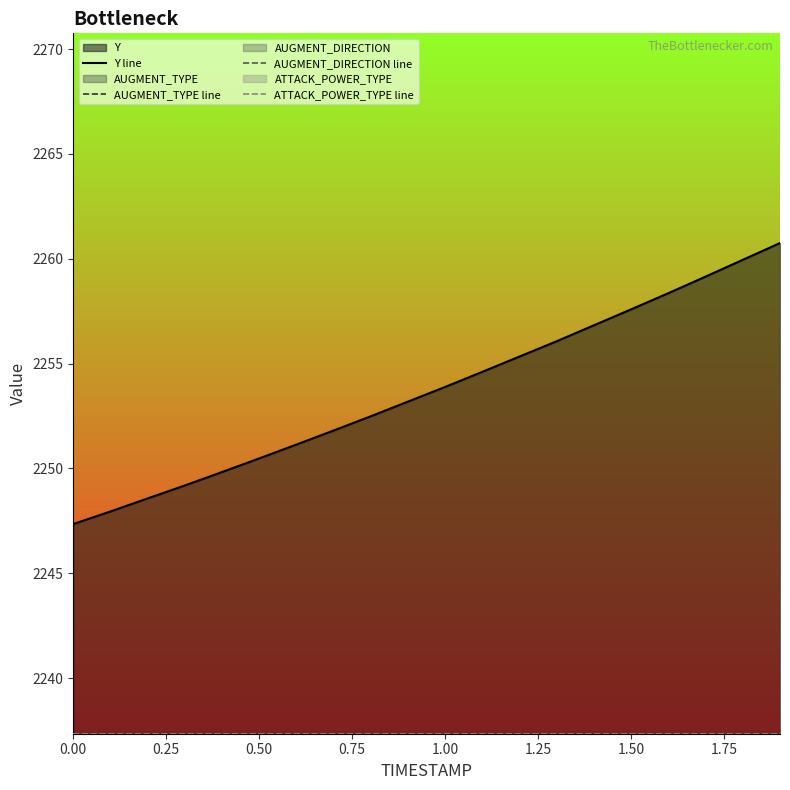

True or false: AUGMENT_DIRECTION line has more than 0 interior local peaks.

False